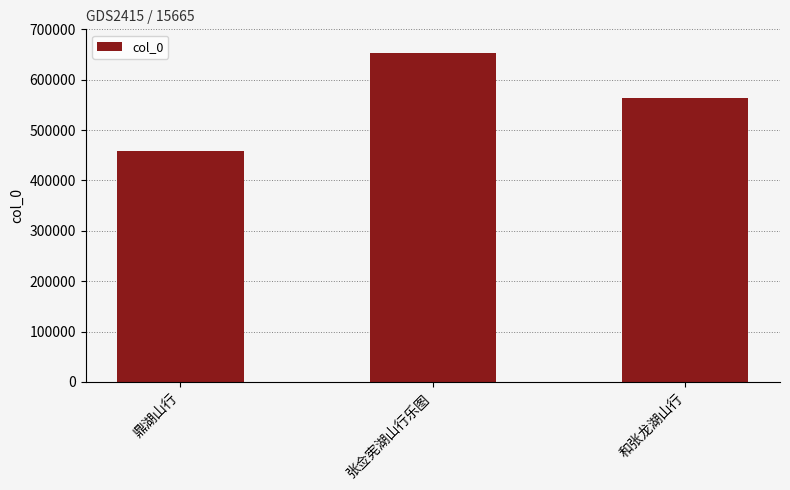

What is the sum of all values?

1676550